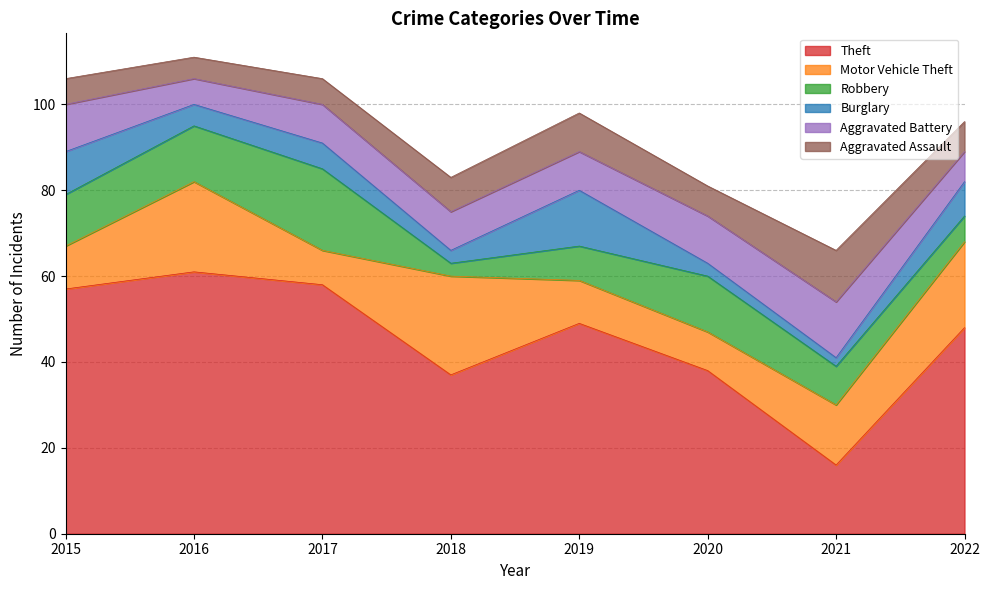

At 2016, list the series in order from largest to smallest.

Theft, Motor Vehicle Theft, Robbery, Aggravated Battery, Burglary, Aggravated Assault